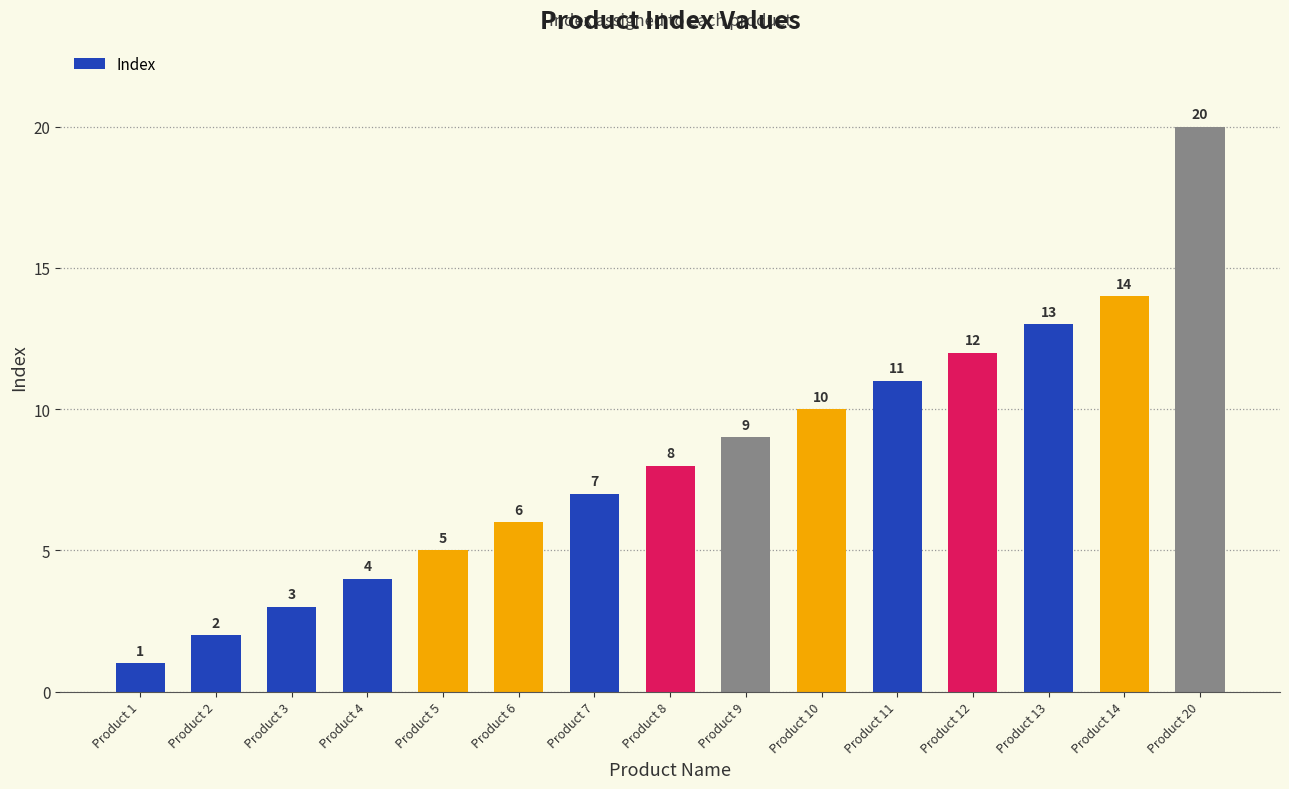

What is the value of the 6th bar from the left?

6